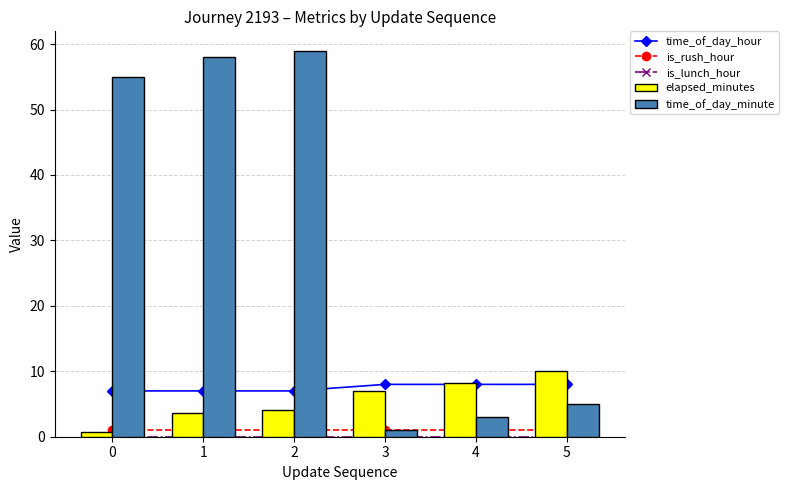

The elapsed_minutes series shows 6.9 at 3. True or false?

True